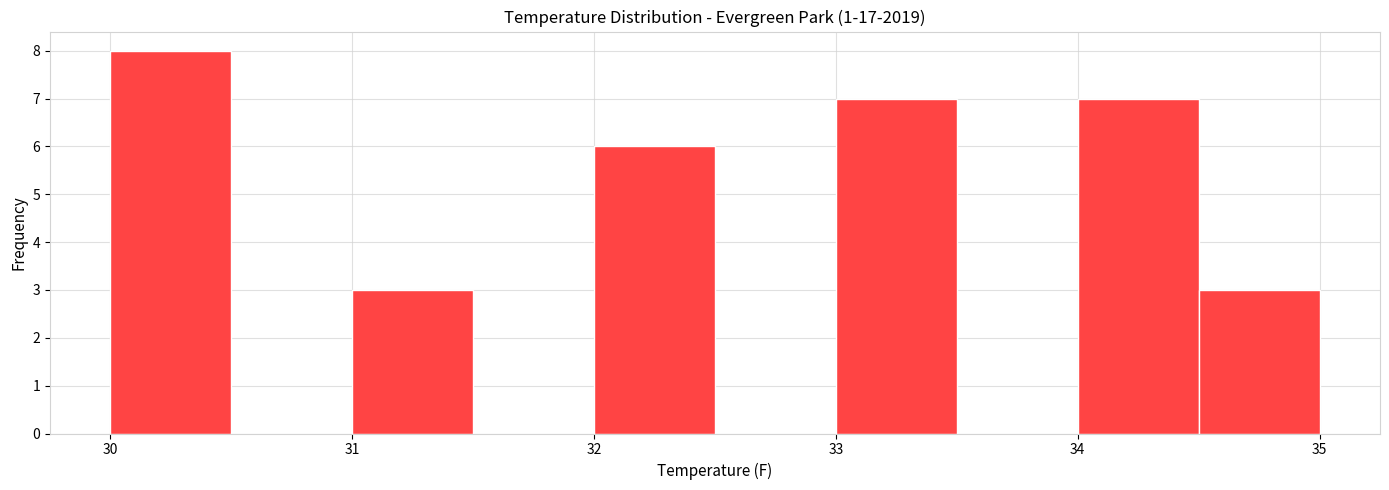

Reading left to right, list every bar in this chart as the range it spans on the x-axis followed by its height. The values are not printed on the chart, so give them approximately, as read against the axis.

30.0 to 30.5: 8
30.5 to 31.0: 0
31.0 to 31.5: 3
31.5 to 32.0: 0
32.0 to 32.5: 6
32.5 to 33.0: 0
33.0 to 33.5: 7
33.5 to 34.0: 0
34.0 to 34.5: 7
34.5 to 35.0: 3